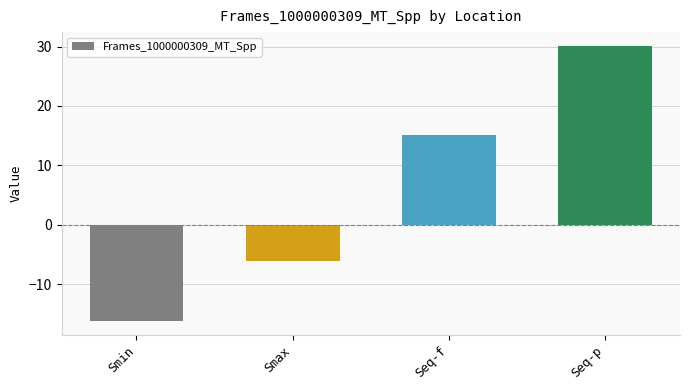

What is the minimum value shown in the chart?

-16.2